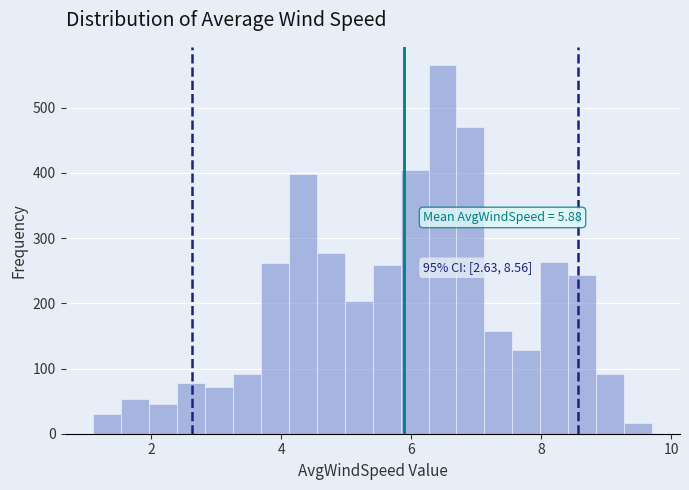

Read against the x-axis, roughly where is the centre of the tallest bar?

6.4